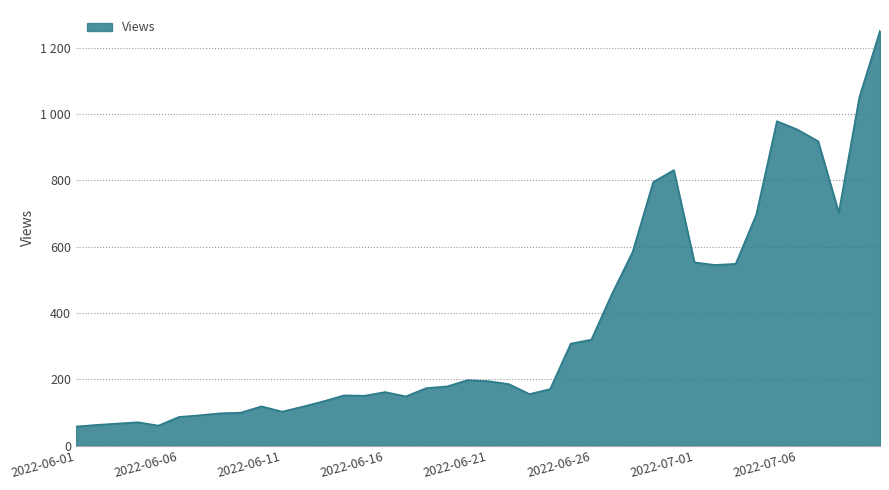

Reading left to right, transcribe all the data shown in this chart.

2022-06-01=58.0	2022-06-02=63.0	2022-06-03=67.0	2022-06-04=71.0	2022-06-05=61.0	2022-06-06=87.0	2022-06-07=92.0	2022-06-08=98.0	2022-06-09=100.0	2022-06-10=119.0	2022-06-11=103.0	2022-06-12=118.0	2022-06-13=134.0	2022-06-14=152.0	2022-06-15=151.0	2022-06-16=162.0	2022-06-17=149.0	2022-06-18=174.0	2022-06-19=179.0	2022-06-20=198.0	2022-06-21=195.0	2022-06-22=186.0	2022-06-23=156.0	2022-06-24=171.0	2022-06-25=308.0	2022-06-26=320.0	2022-06-27=458.0	2022-06-28=584.0	2022-06-29=795.0	2022-06-30=831.0	2022-07-01=553.0	2022-07-02=545.0	2022-07-03=548.5	2022-07-04=697.0	2022-07-05=978.5	2022-07-06=953.0	2022-07-07=918.0	2022-07-08=703.0	2022-07-09=1051.0	2022-07-10=1251.0